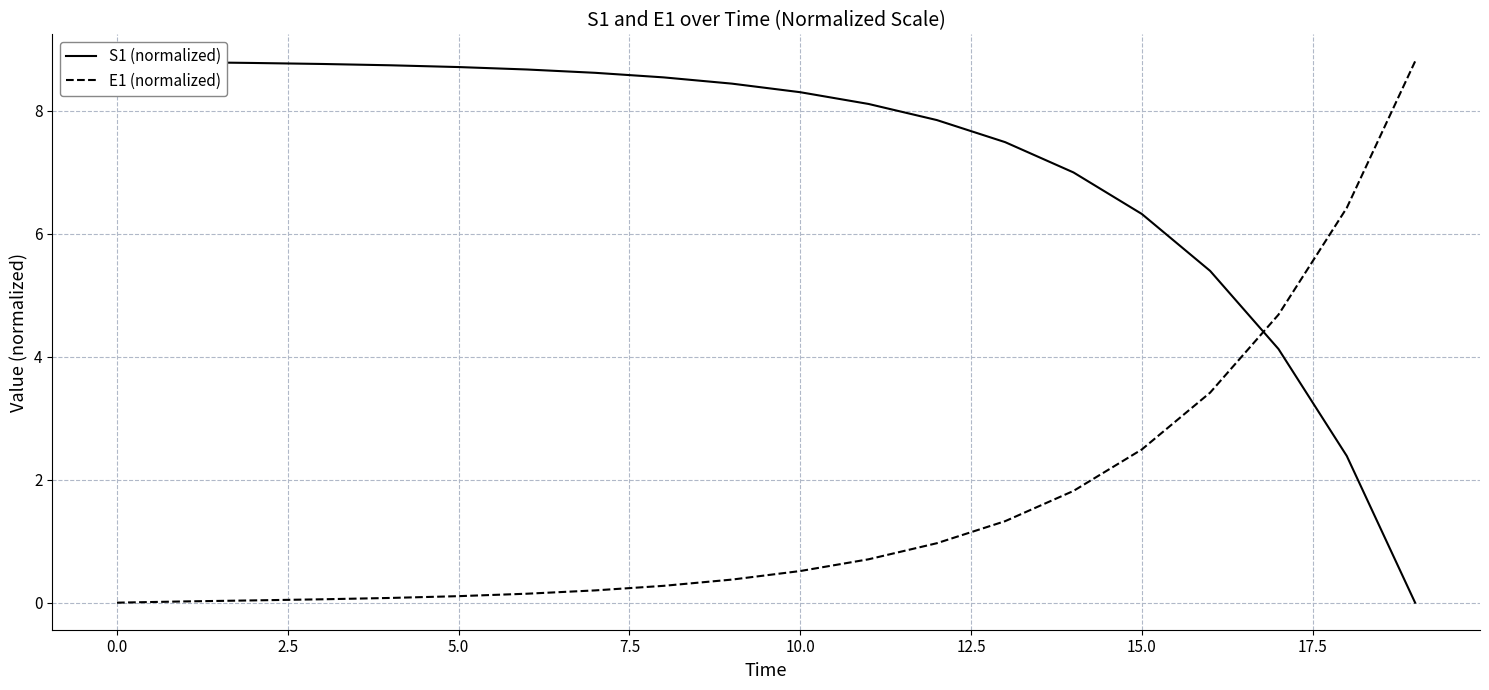

List the series in order of their overall mean, lowest first.

E1 (normalized), S1 (normalized)